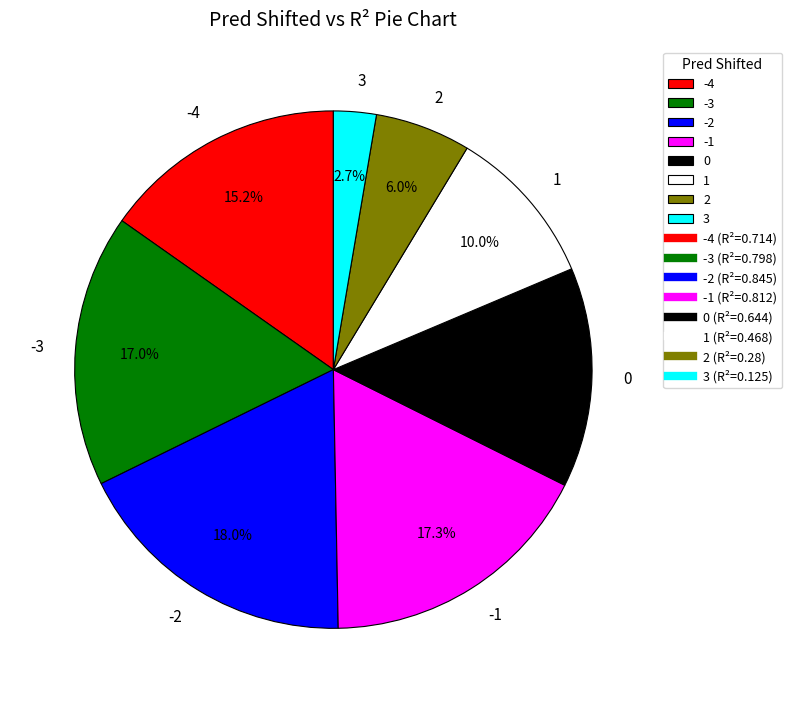

Count the number of slices in the pie.

8